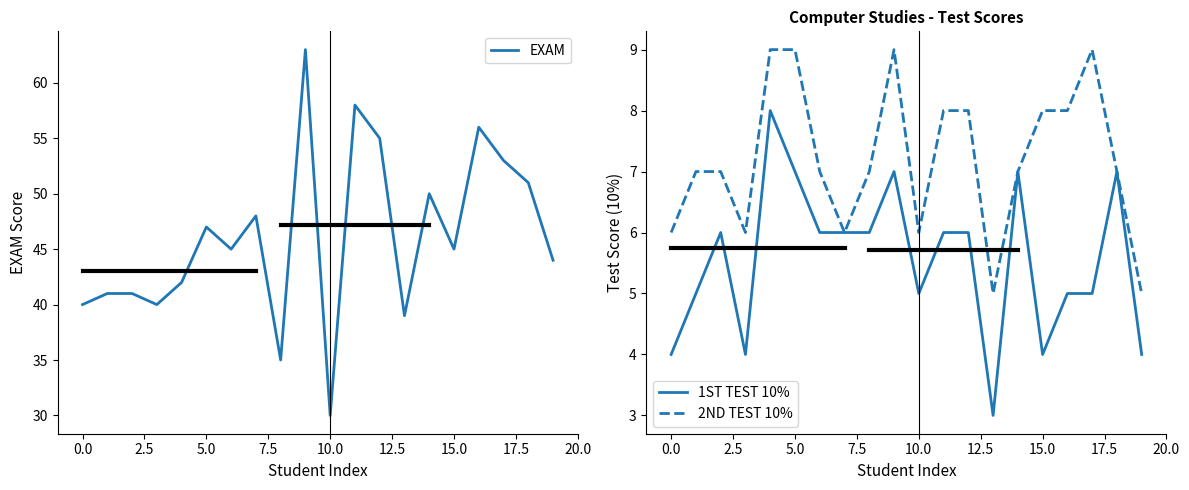

True or false: 2ND TEST 10% has a value of 6 at 0.0.

True